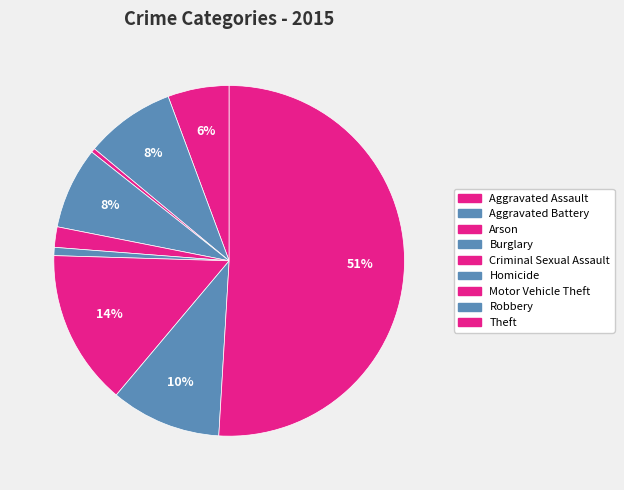

What is the smallest slice in the pie chart?

Arson